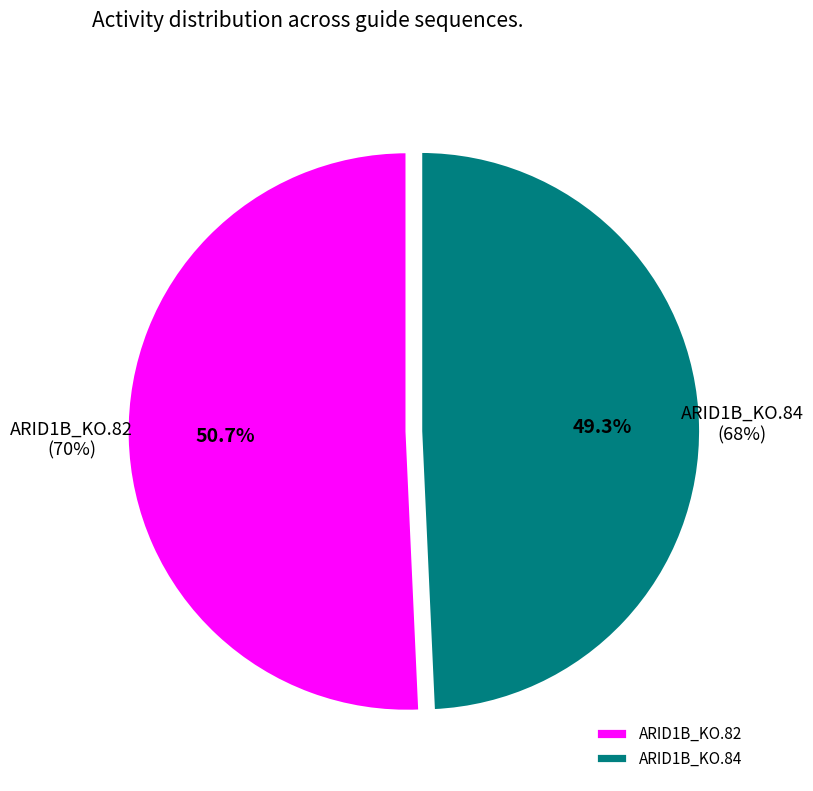

Rank the categories by value from lowest to highest.

ARID1B_KO.84, ARID1B_KO.82